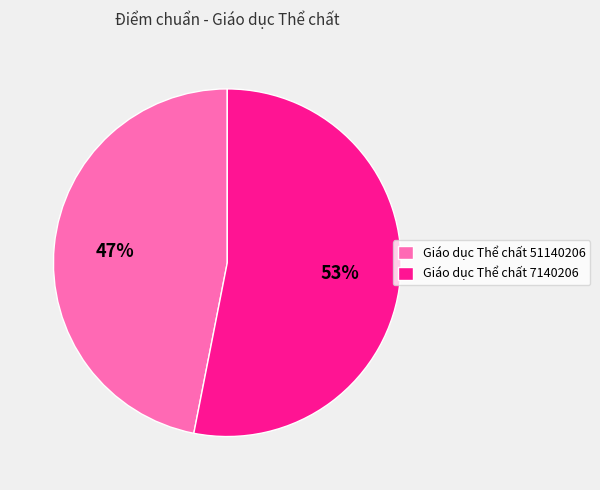

To the nearest percent, what percentage of the pie is Giáo dục Thể chất 7140206?

53%